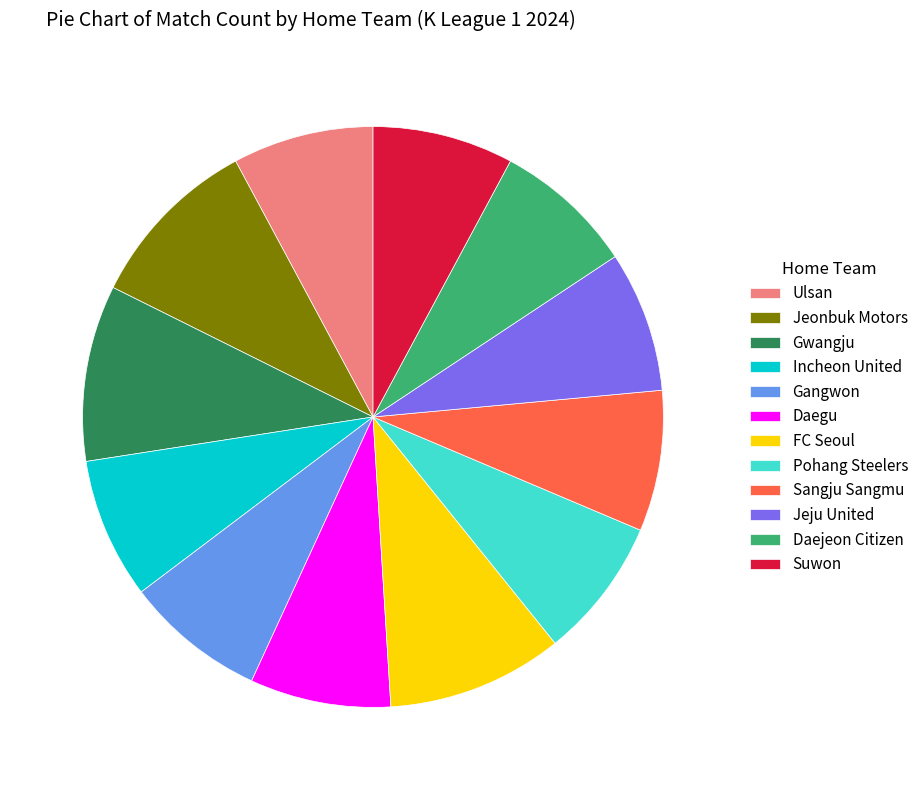

Approximately how many times larger is the value at Daegu compared to Sangju Sangmu?

1.0